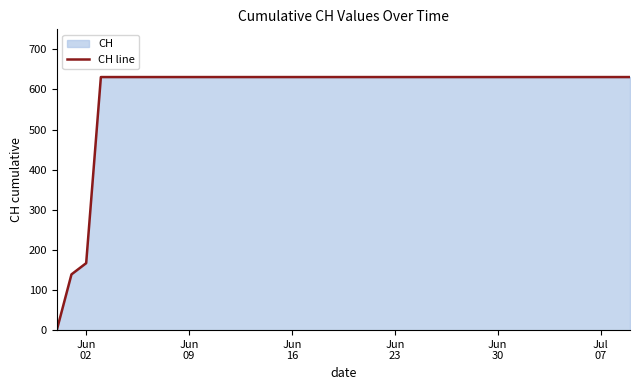

What is the average value?

591